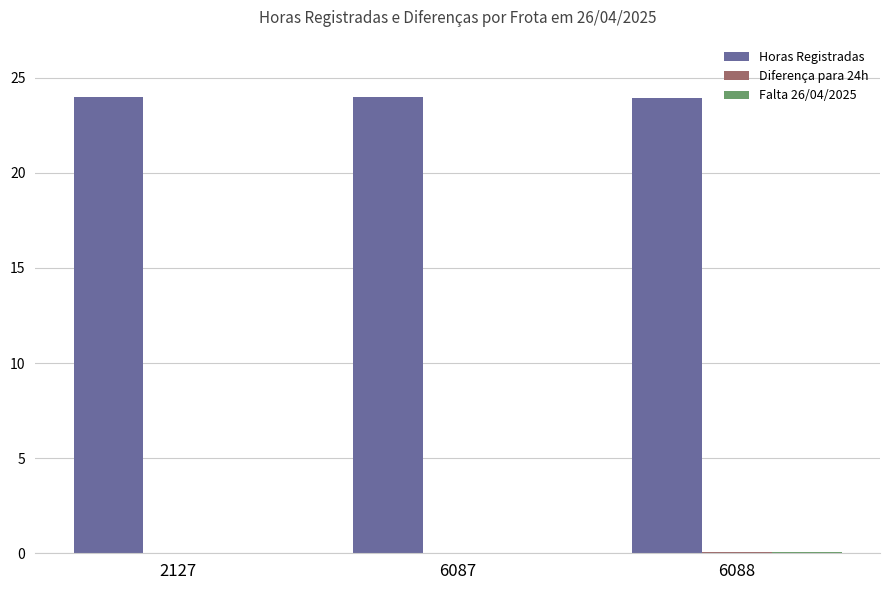

The Horas Registradas series shows 5.0 at 6087. True or false?

False